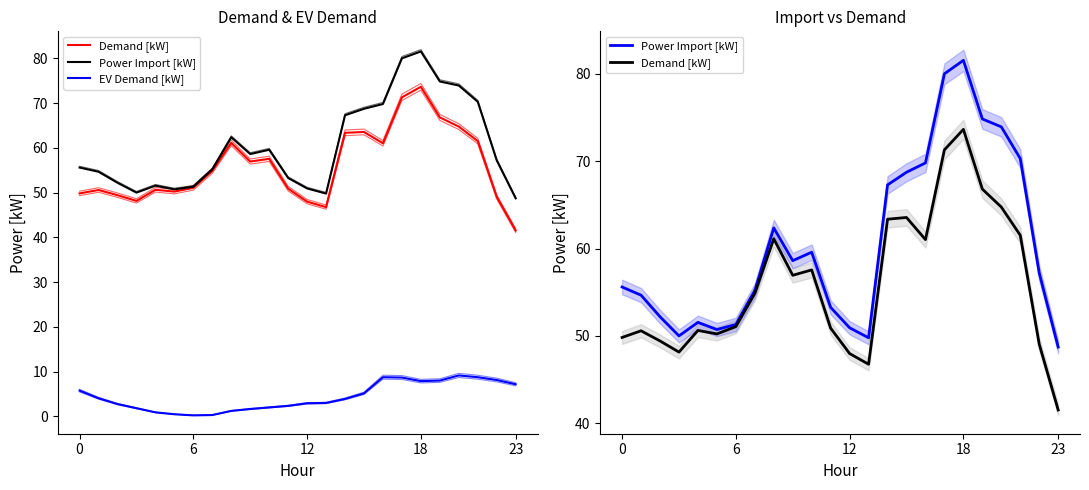

How many data points in EV Demand [kW] are less than 3?

11